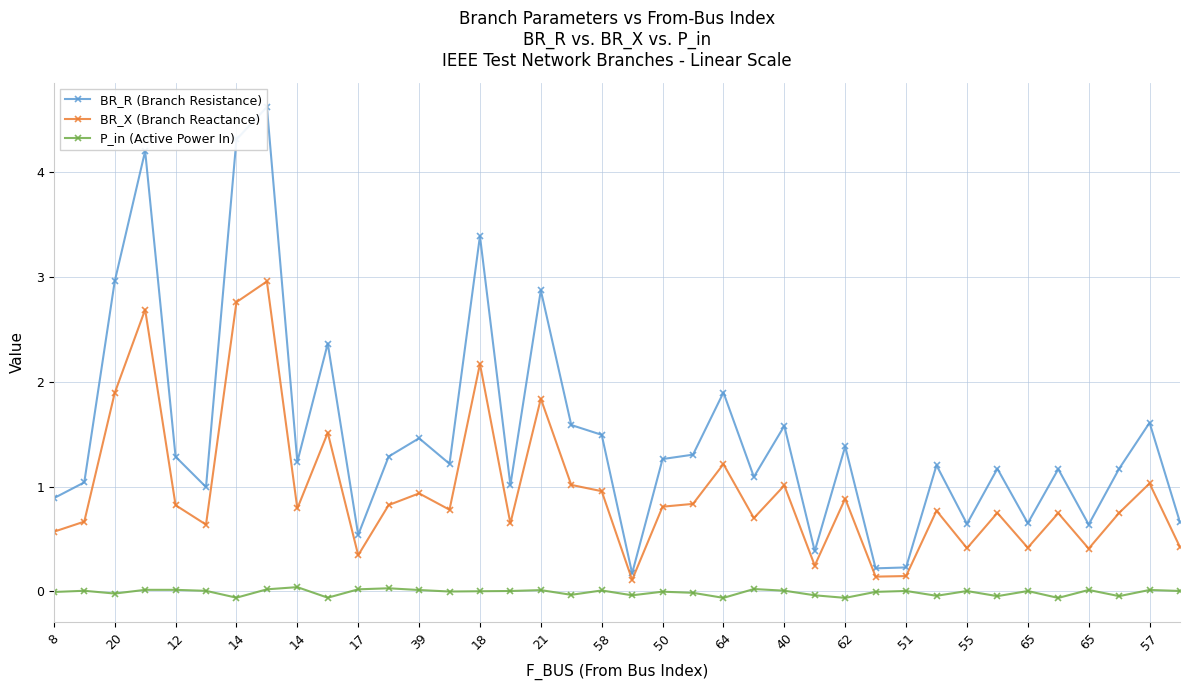

What is the sum of all BR_X (Branch Reactance) values?

36.6